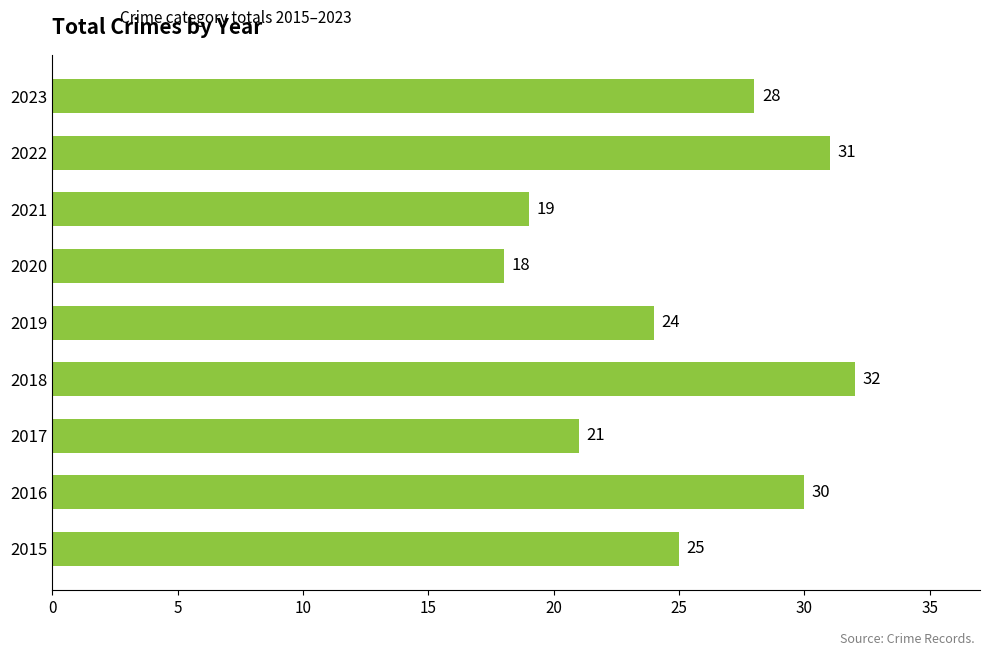

How many values are below 25?

4